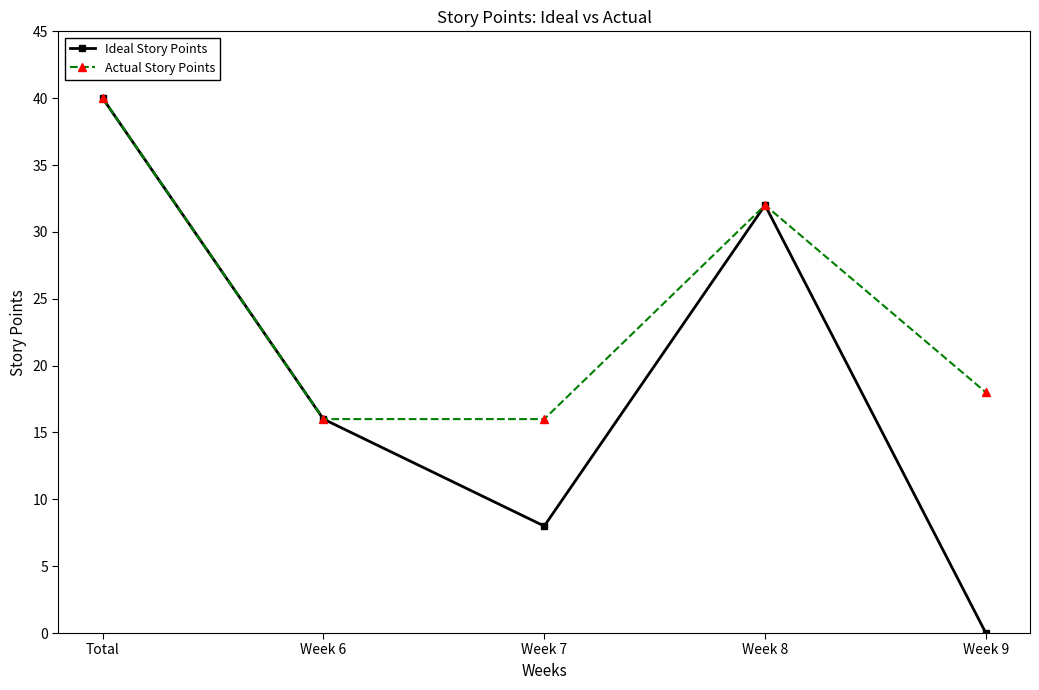

What is the difference between the Ideal Story Points values at Week 8 and Week 9?

32